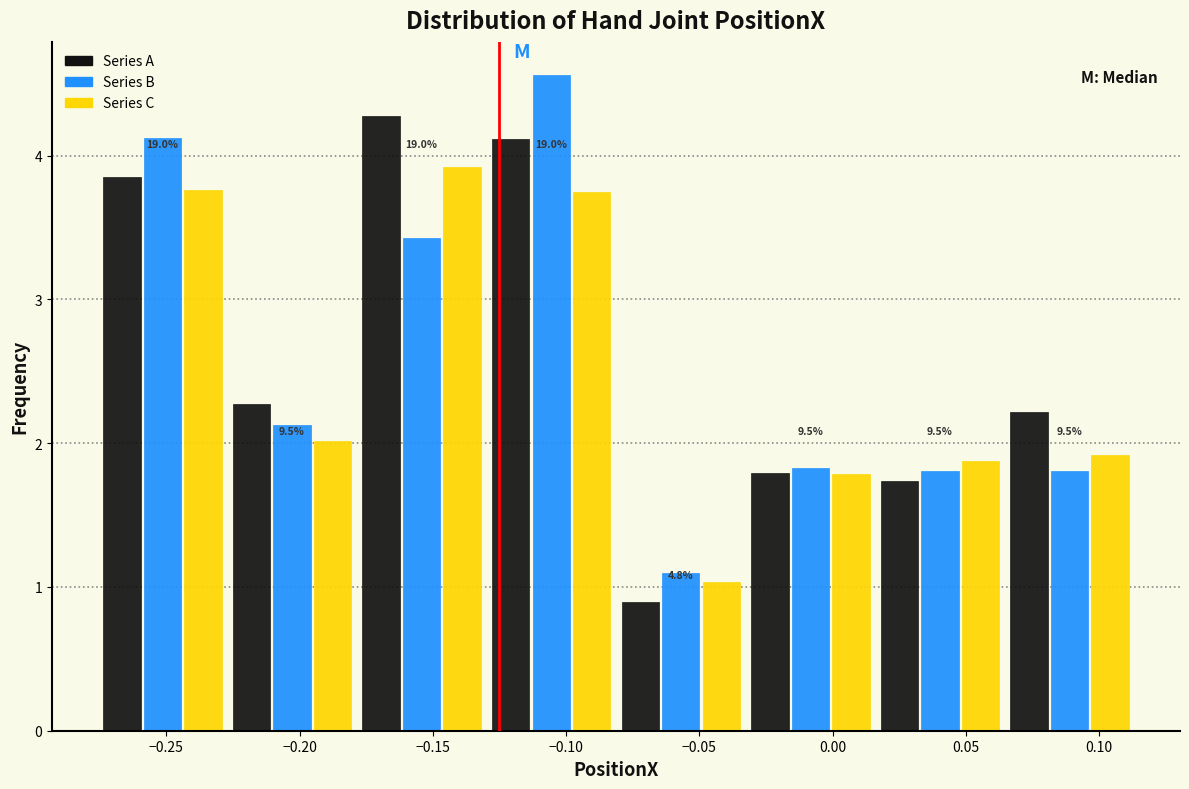

In the Series B series, which range on the x-axis has the tallest bar?

-0.130 to -0.080